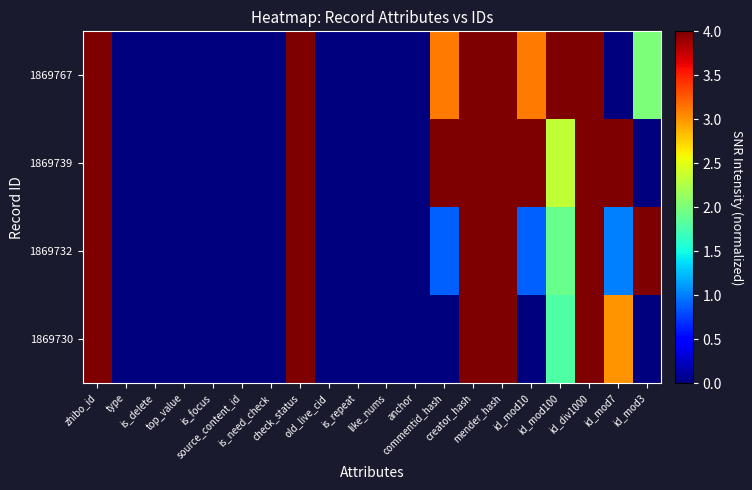

Reading right to left, transcribe all the data shown in this chart.

1869767: id_mod3=2.0	id_mod7=0.0	id_div1000=4.0	id_mod100=4.0	id_mod10=3.1	mender_hash=4.0	creator_hash=4.0	commentid_hash=3.1	anchor=0.0	like_nums=0.0	is_repeat=0.0	old_live_cid=0.0	check_status=4.0	is_need_check=0.0	source_content_id=0.0	is_focus=0.0	top_value=0.0	is_delete=0.0	type=0.0	zhibo_id=4.0
1869739: id_mod3=0.0	id_mod7=4.0	id_div1000=4.0	id_mod100=2.3	id_mod10=4.0	mender_hash=4.0	creator_hash=4.0	commentid_hash=4.0	anchor=0.0	like_nums=0.0	is_repeat=0.0	old_live_cid=0.0	check_status=4.0	is_need_check=0.0	source_content_id=0.0	is_focus=0.0	top_value=0.0	is_delete=0.0	type=0.0	zhibo_id=4.0
1869732: id_mod3=4.0	id_mod7=1.0	id_div1000=4.0	id_mod100=1.9	id_mod10=0.9	mender_hash=4.0	creator_hash=4.0	commentid_hash=0.9	anchor=0.0	like_nums=0.0	is_repeat=0.0	old_live_cid=0.0	check_status=4.0	is_need_check=0.0	source_content_id=0.0	is_focus=0.0	top_value=0.0	is_delete=0.0	type=0.0	zhibo_id=4.0
1869730: id_mod3=0.0	id_mod7=3.0	id_div1000=4.0	id_mod100=1.8	id_mod10=0.0	mender_hash=4.0	creator_hash=4.0	commentid_hash=0.0	anchor=0.0	like_nums=0.0	is_repeat=0.0	old_live_cid=0.0	check_status=4.0	is_need_check=0.0	source_content_id=0.0	is_focus=0.0	top_value=0.0	is_delete=0.0	type=0.0	zhibo_id=4.0